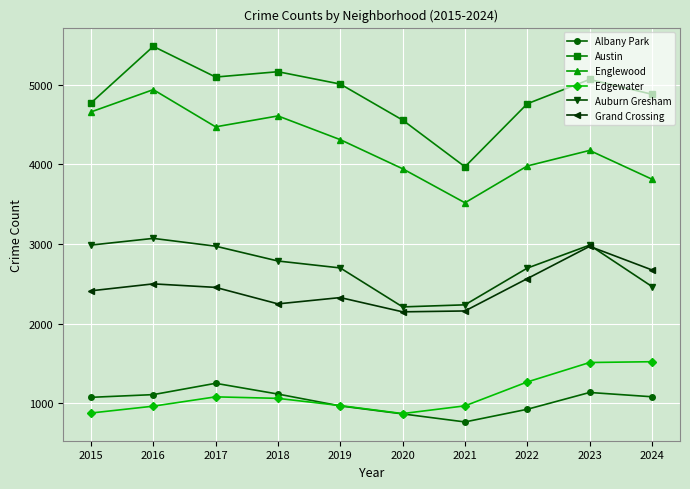

How many data points in Edgewater are less than 1063?

5